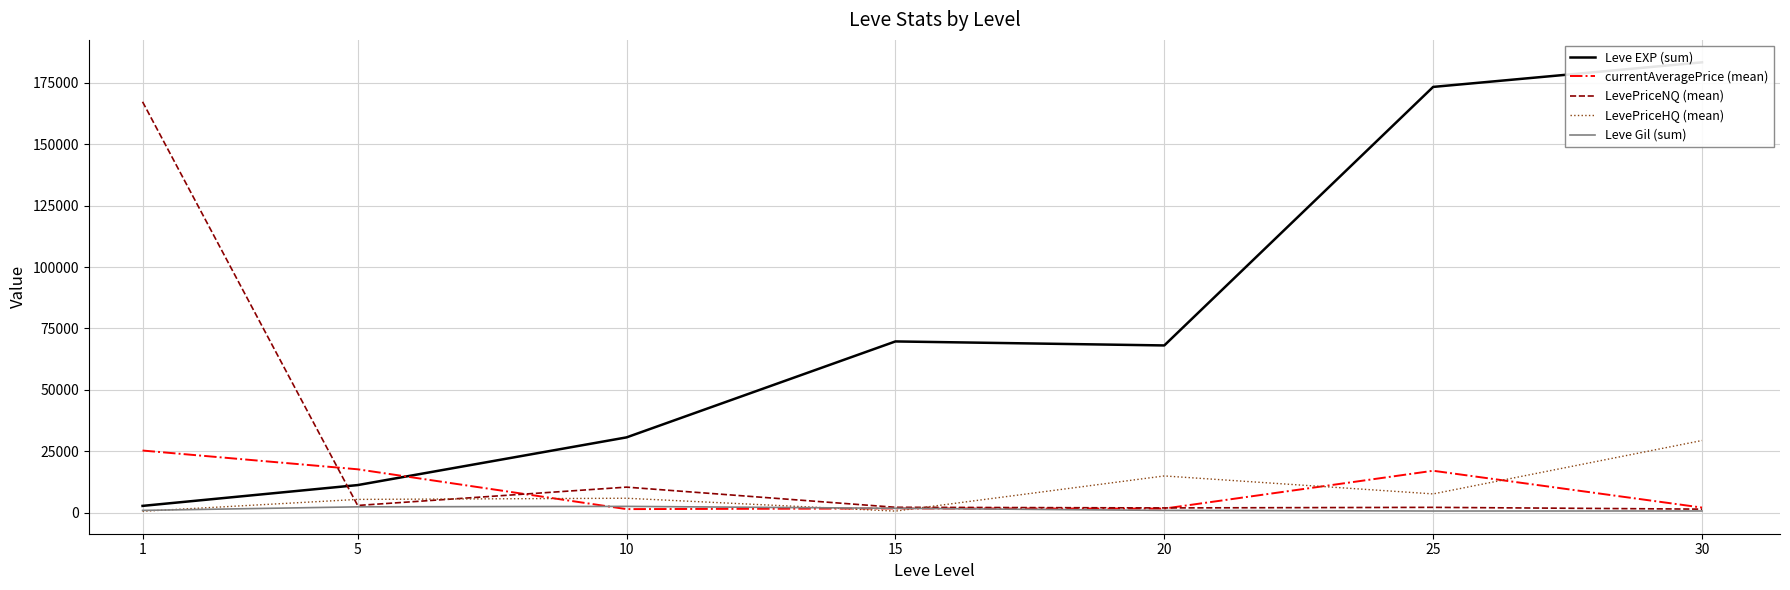

Which label corresponds to the smallest value in the chart?

1